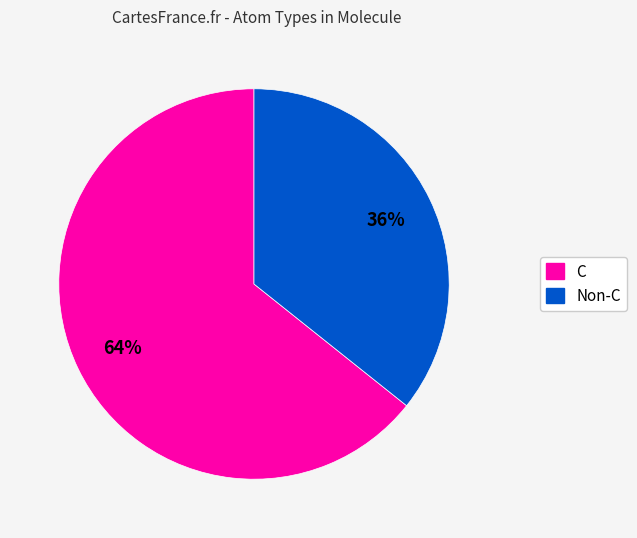

To the nearest percent, what is the average slice percentage?

50%